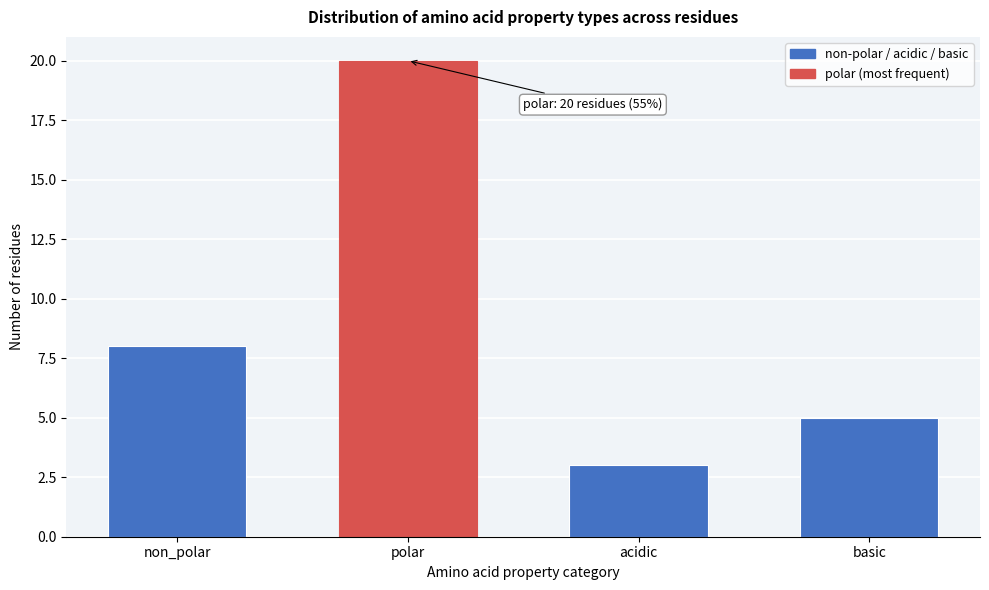

Reading left to right, what are all the values shown in this chart?

non_polar=8	polar=20	acidic=3	basic=5